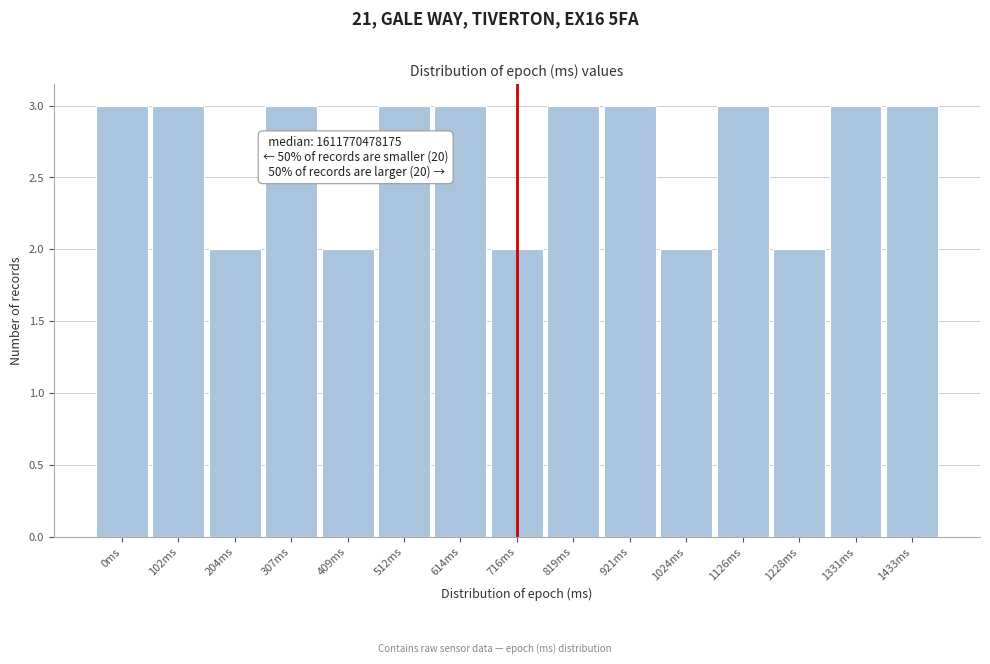

Reading right to left, list all the values displayed in this chart.

3	3	2	3	2	3	3	2	3	3	2	3	2	3	3